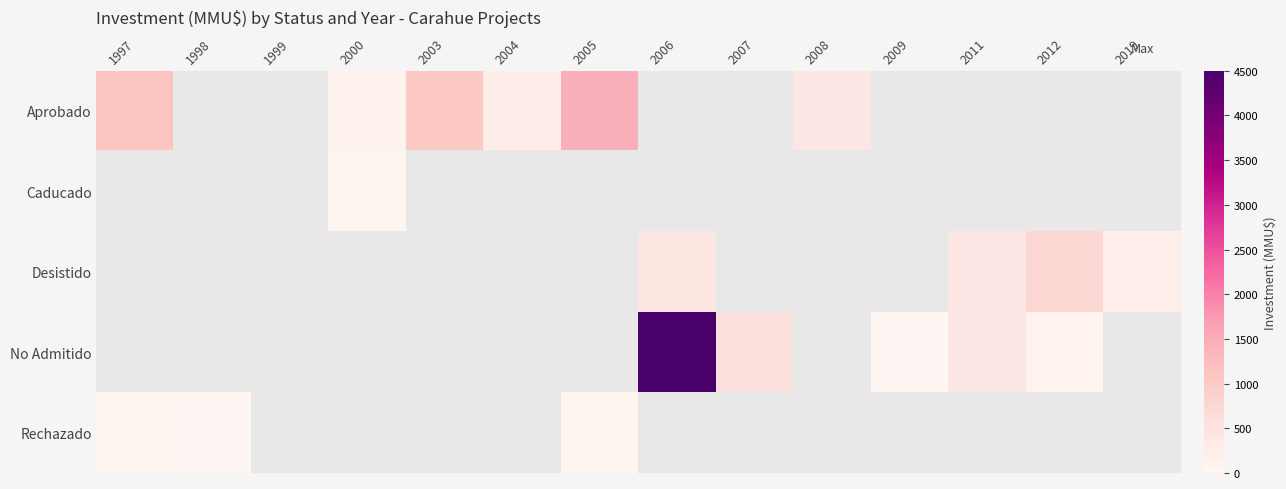

At how many categories does at least one series exceed 3987?

1